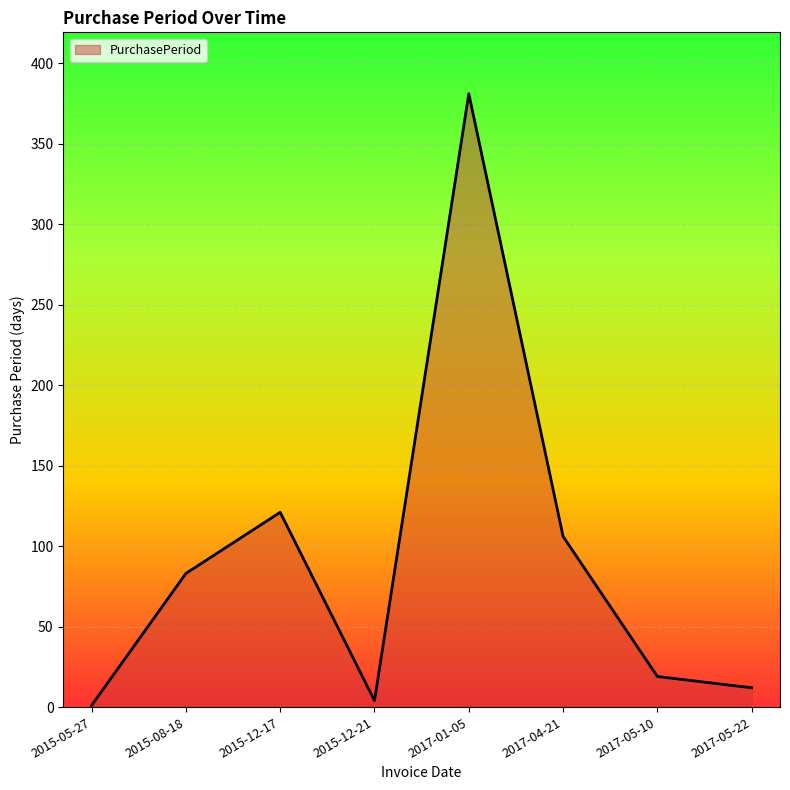

What is the ratio of the value at 2017-05-22 to the value at 2017-05-10?

0.6